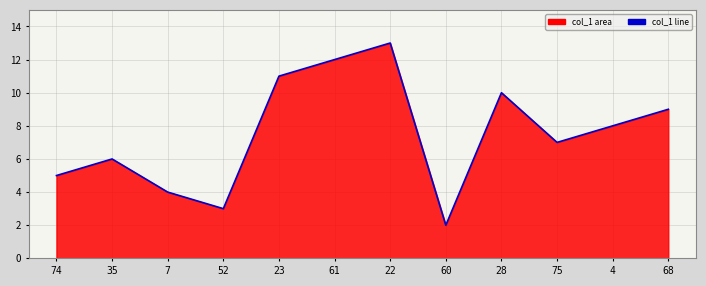

At which label does the data first exceed 8?

23